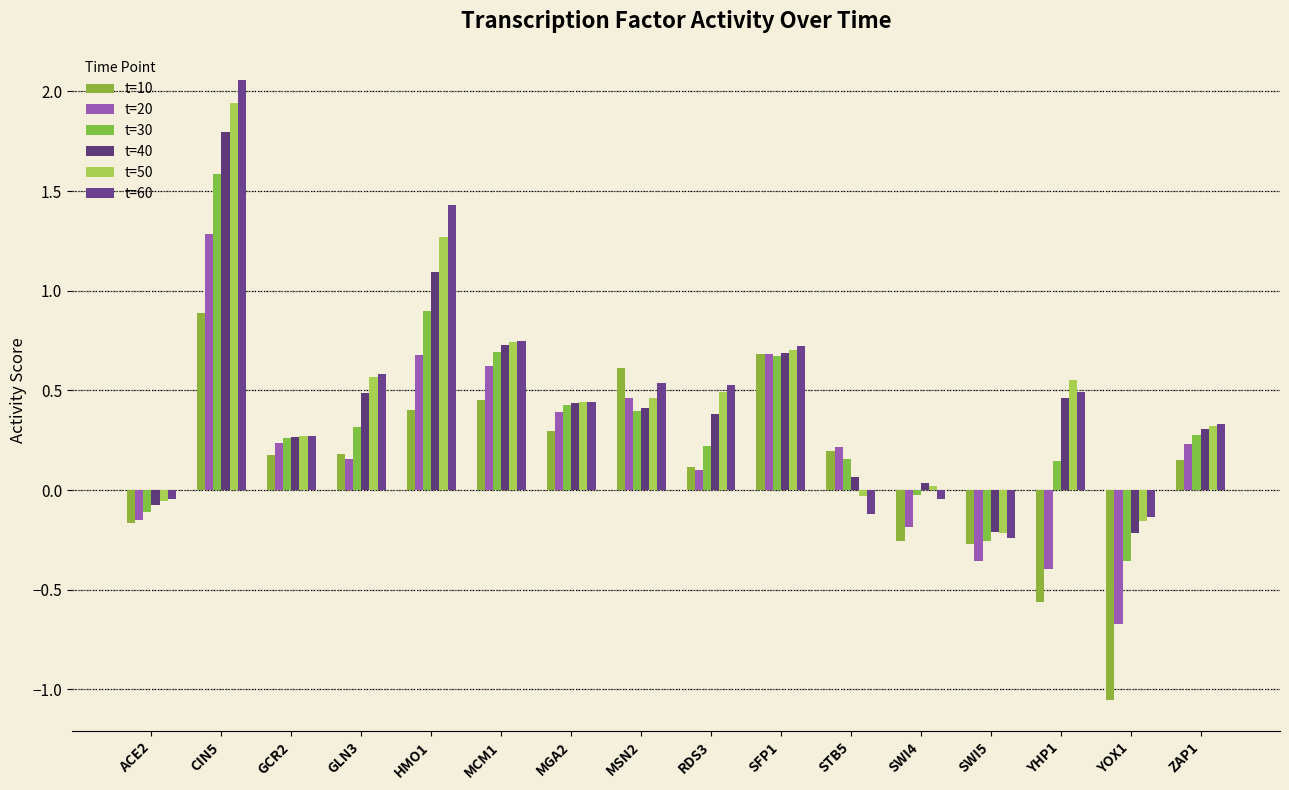

How many groups of bars are there?

16